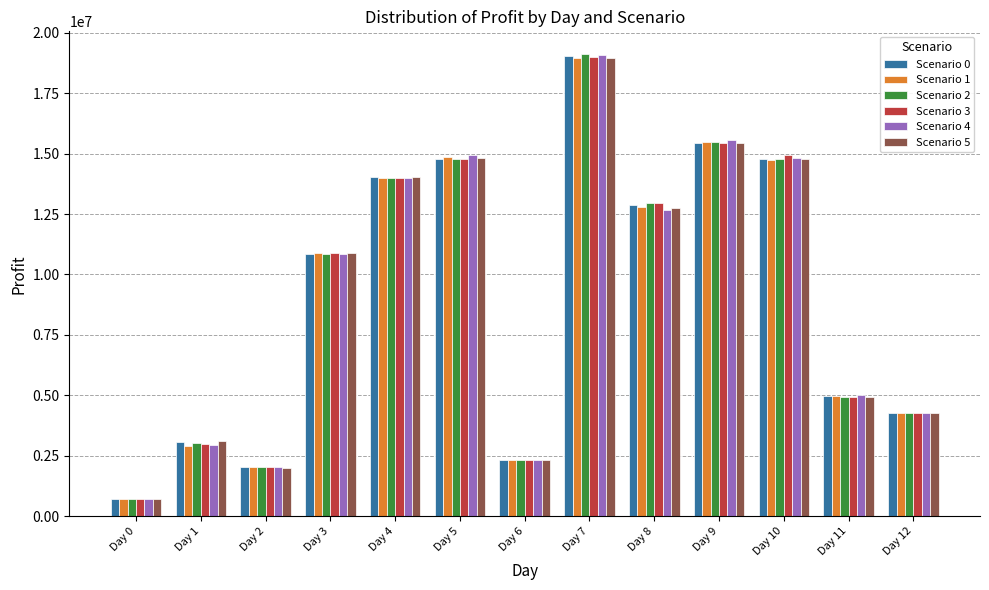

Which series has the largest range (max minus min)?

Scenario 2